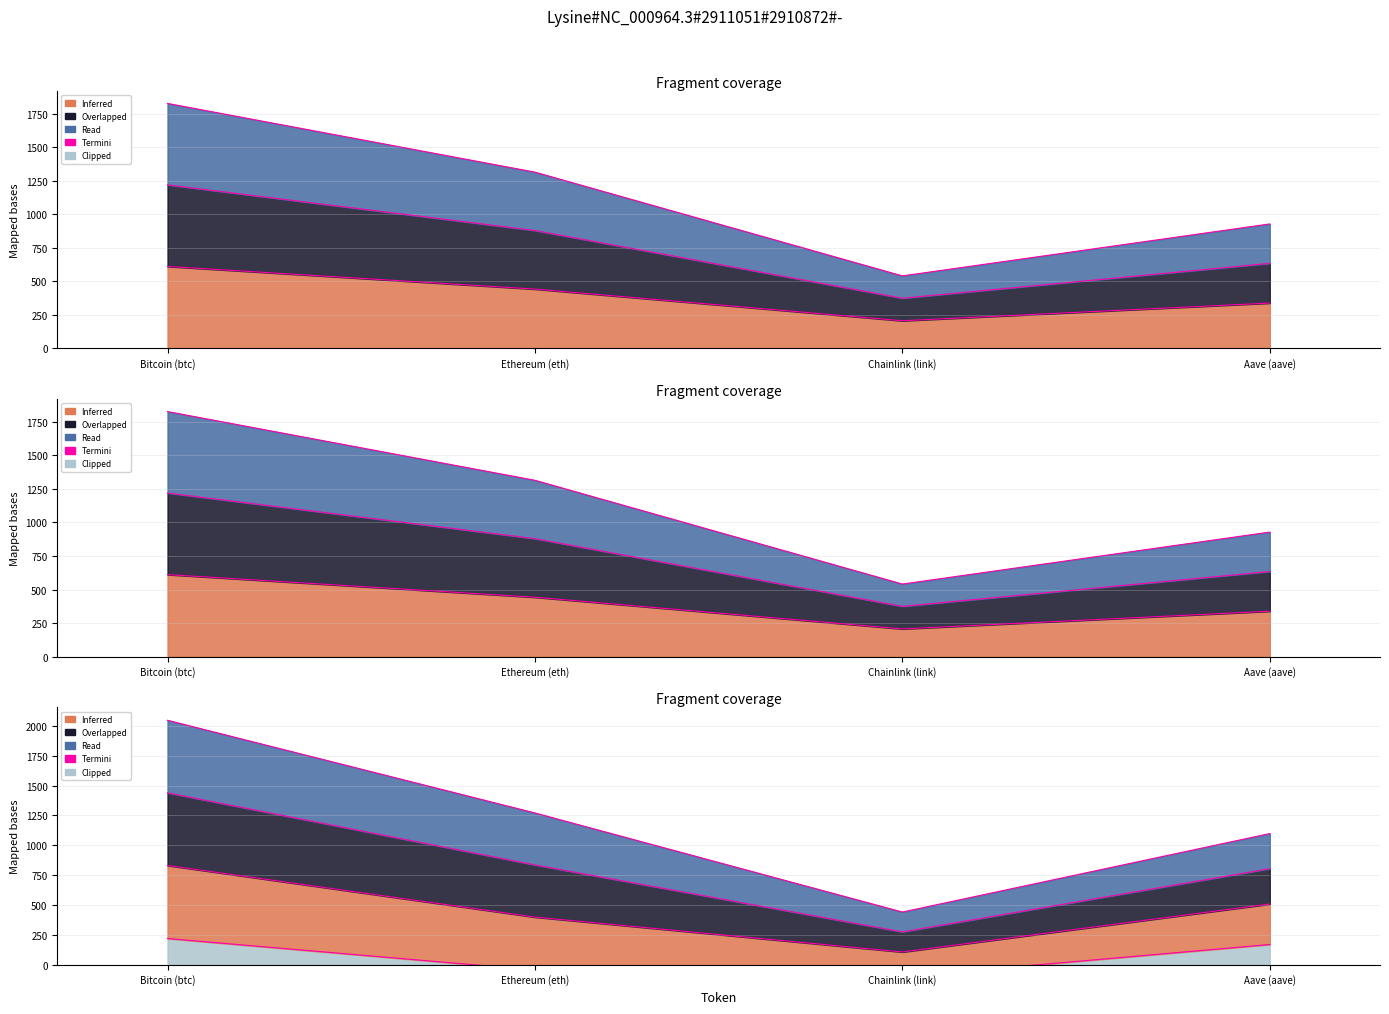

At which category does the chart reach its minimum across all series?

Chainlink (link)